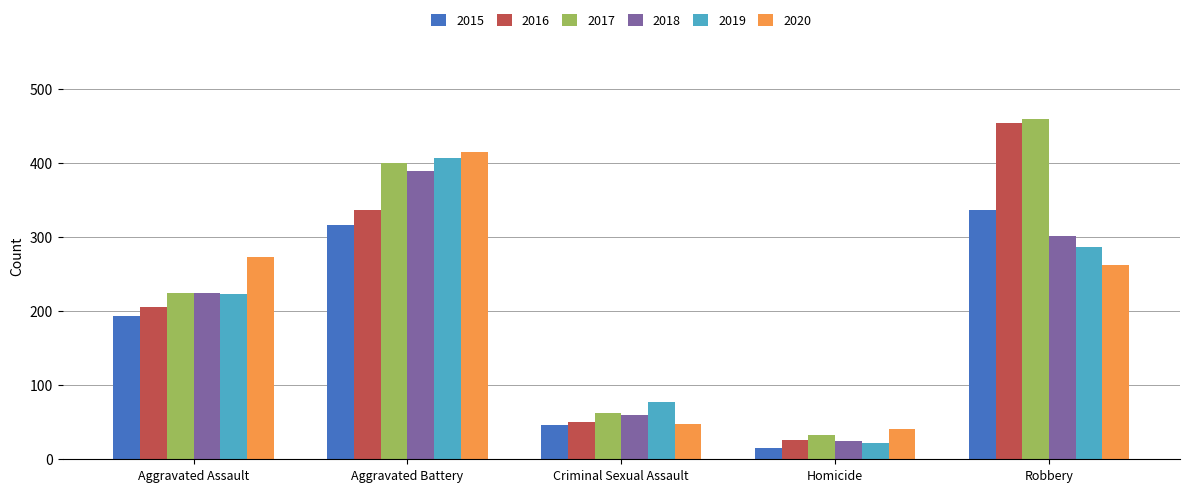

Rank the series by their maximum value, from highest to lowest.

2017, 2016, 2020, 2019, 2018, 2015